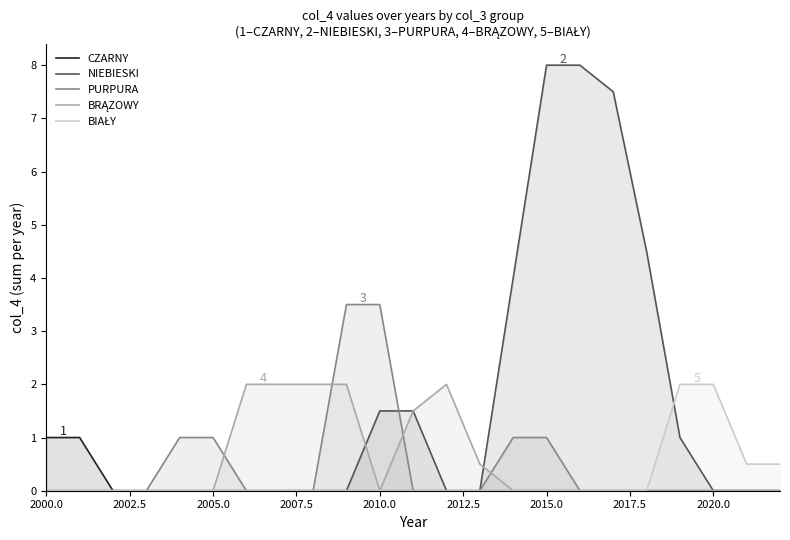

What is the maximum value shown in the chart?

8.0